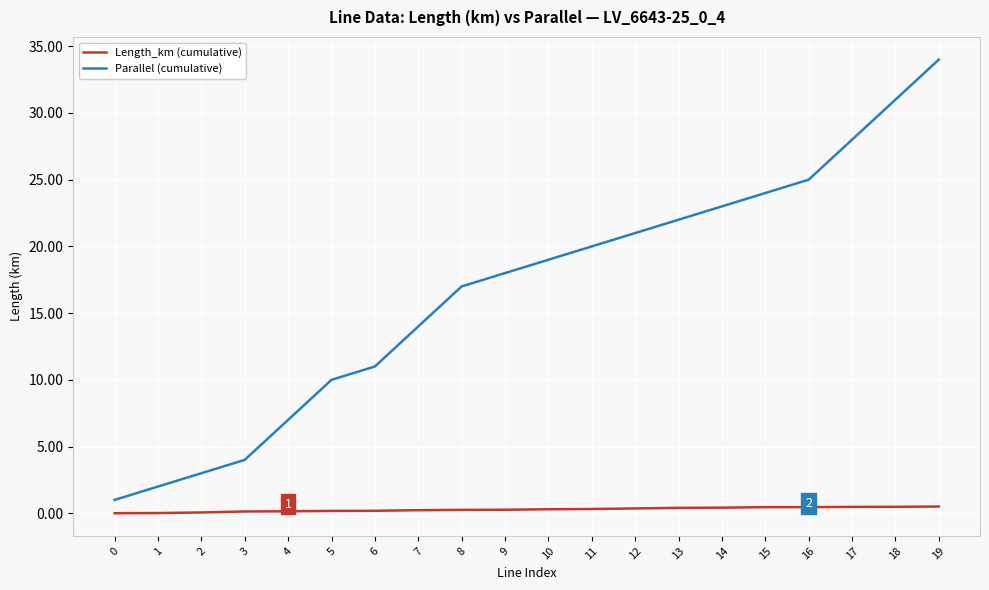

What is the highest value of the Length_km (cumulative) series?

0.5